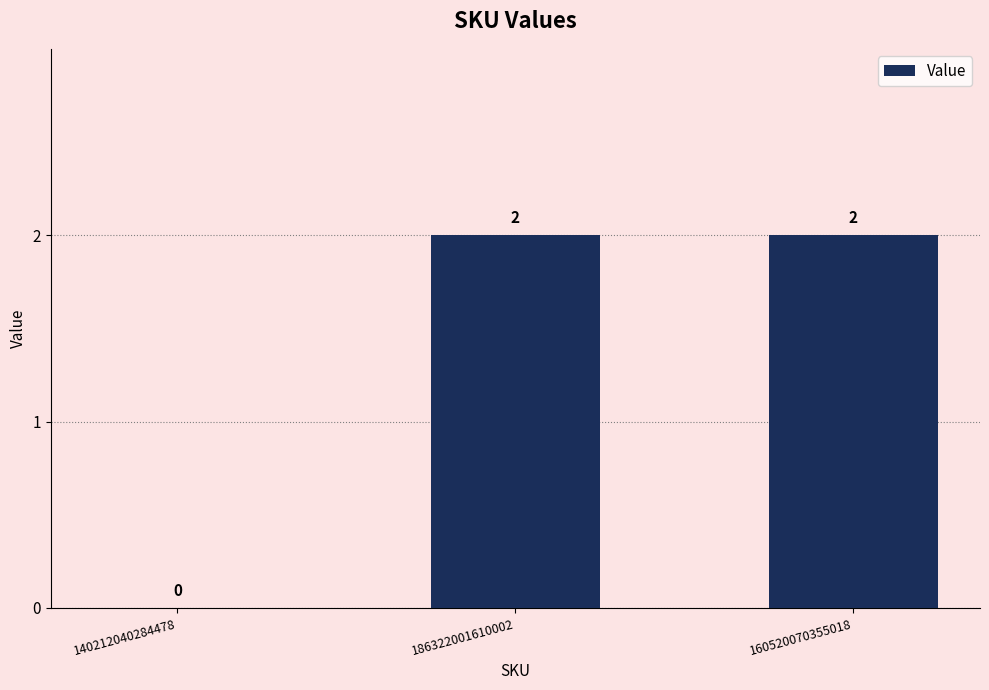

Reading left to right, what are all the values shown in this chart?

0	2	2